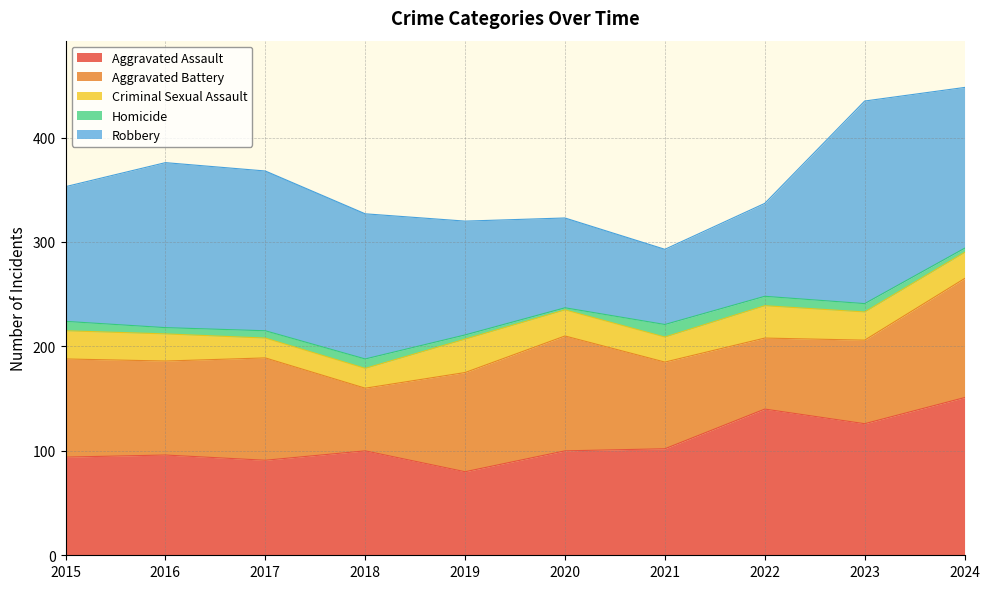

What is the value of the Criminal Sexual Assault point at the 5th from the left?

32